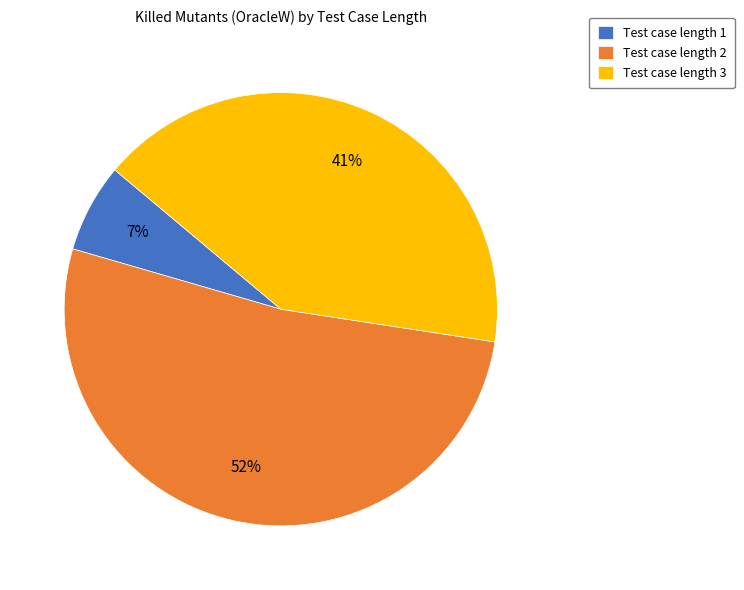

To the nearest percent, what is the difference between the largest and smallest slice percentages?

45%